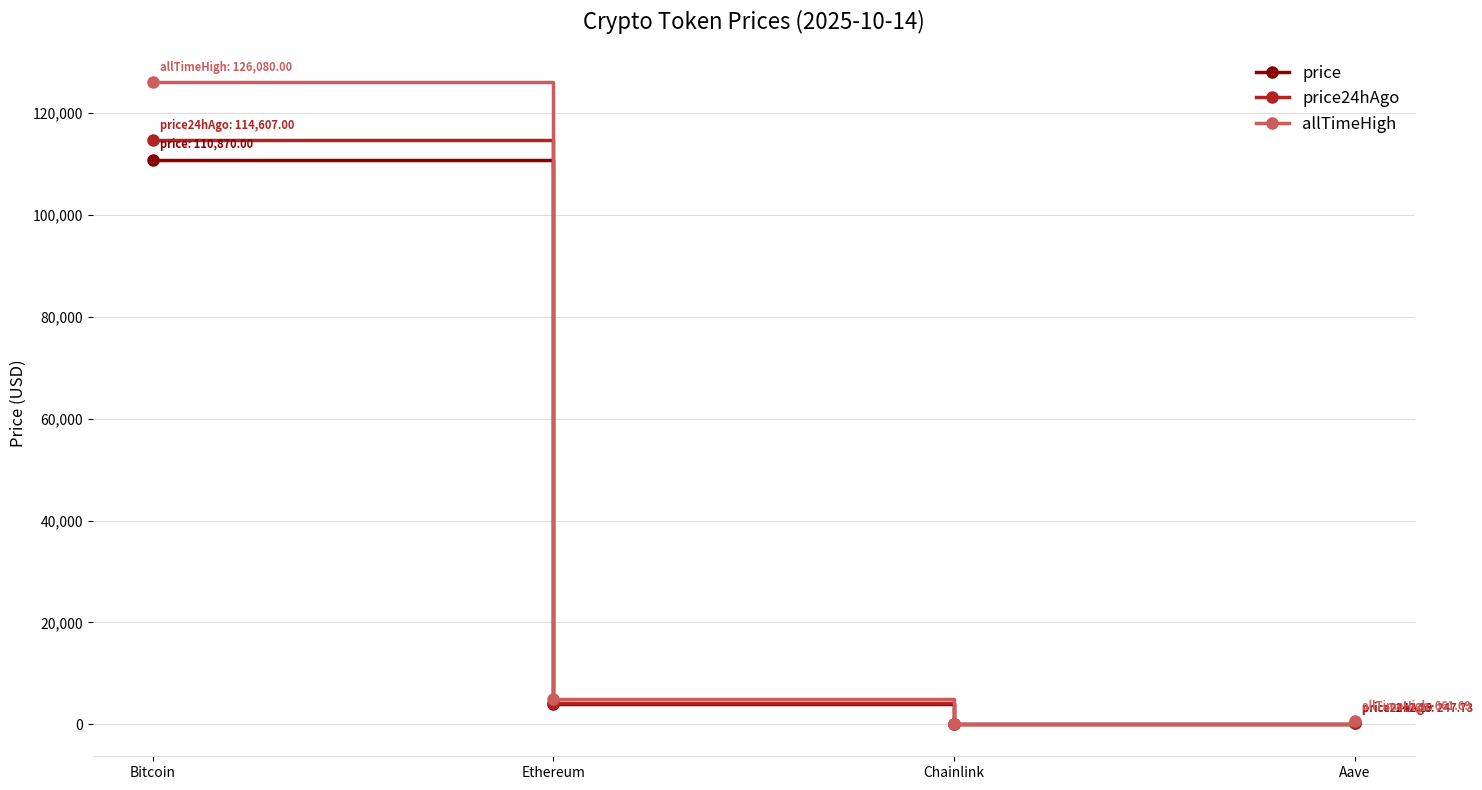

At which category is the sum across all series the highest?

Bitcoin